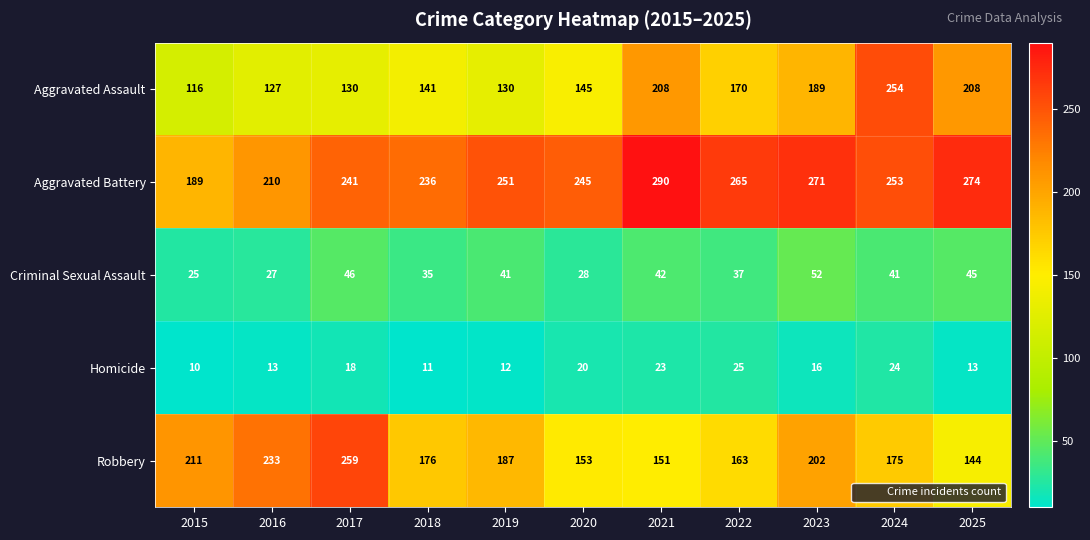

Is it true that Criminal Sexual Assault equals 35 at 2018?

True